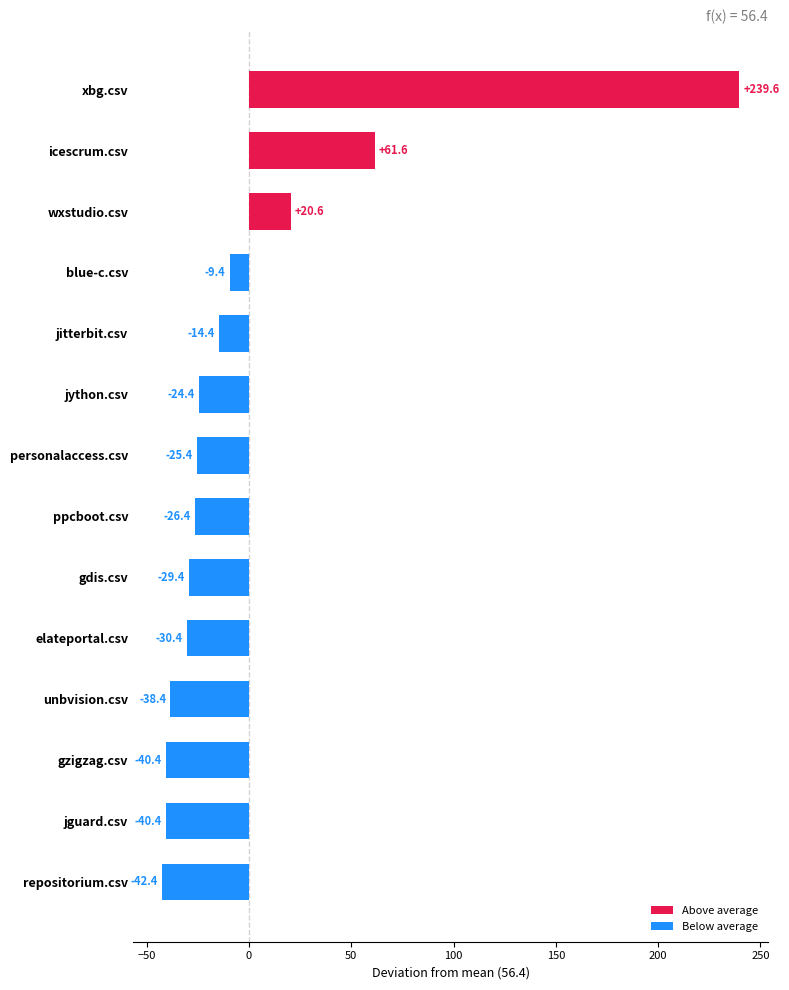

What is the smallest value displayed?

-42.4